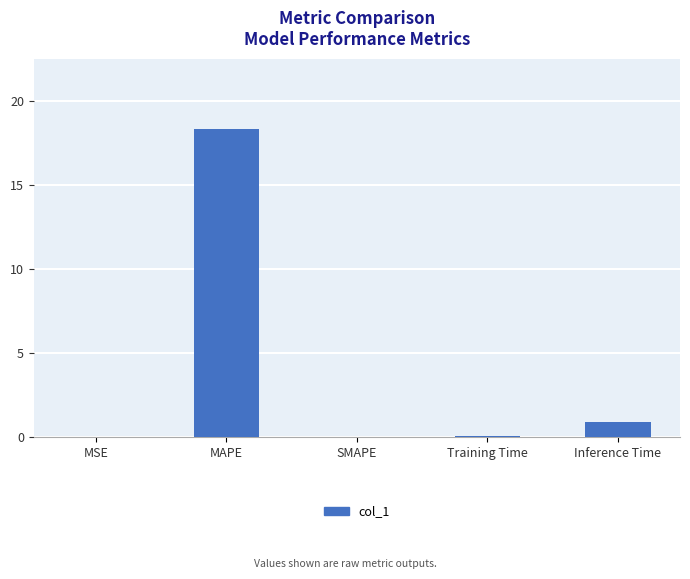

Between MAPE and Inference Time, which is larger?

MAPE